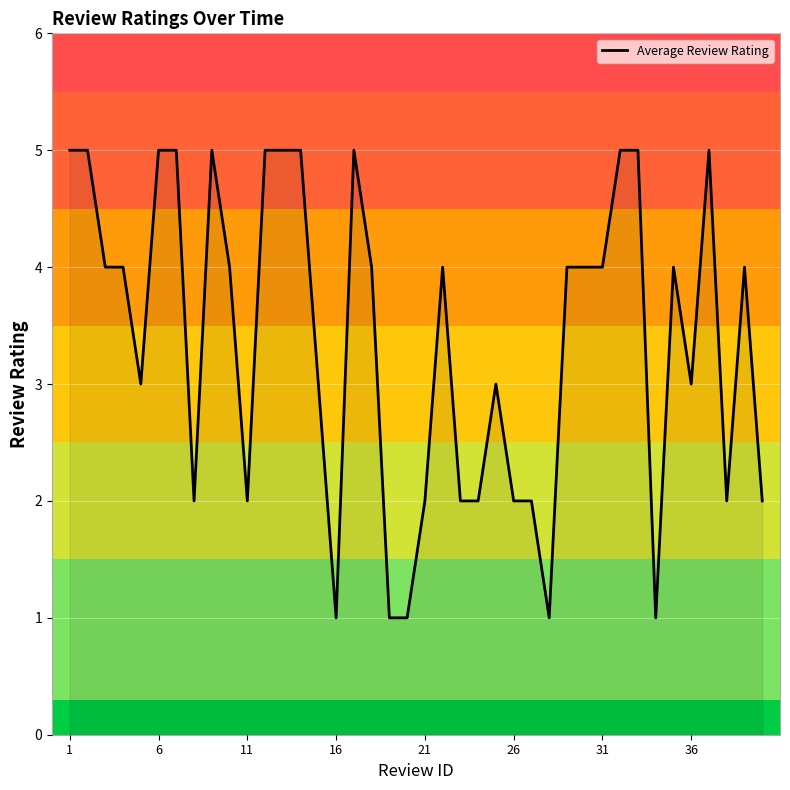

What is the greatest value displayed?

5